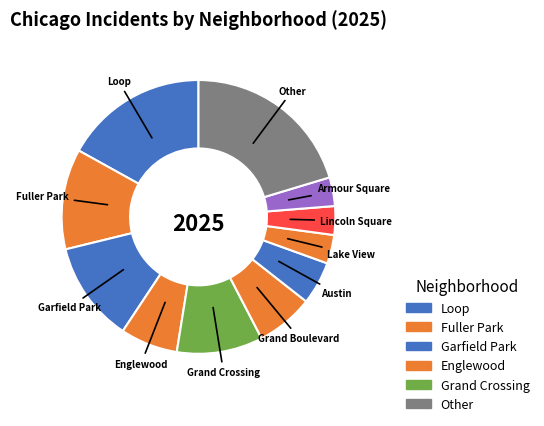

To the nearest percent, what is the average slice percentage?

9%